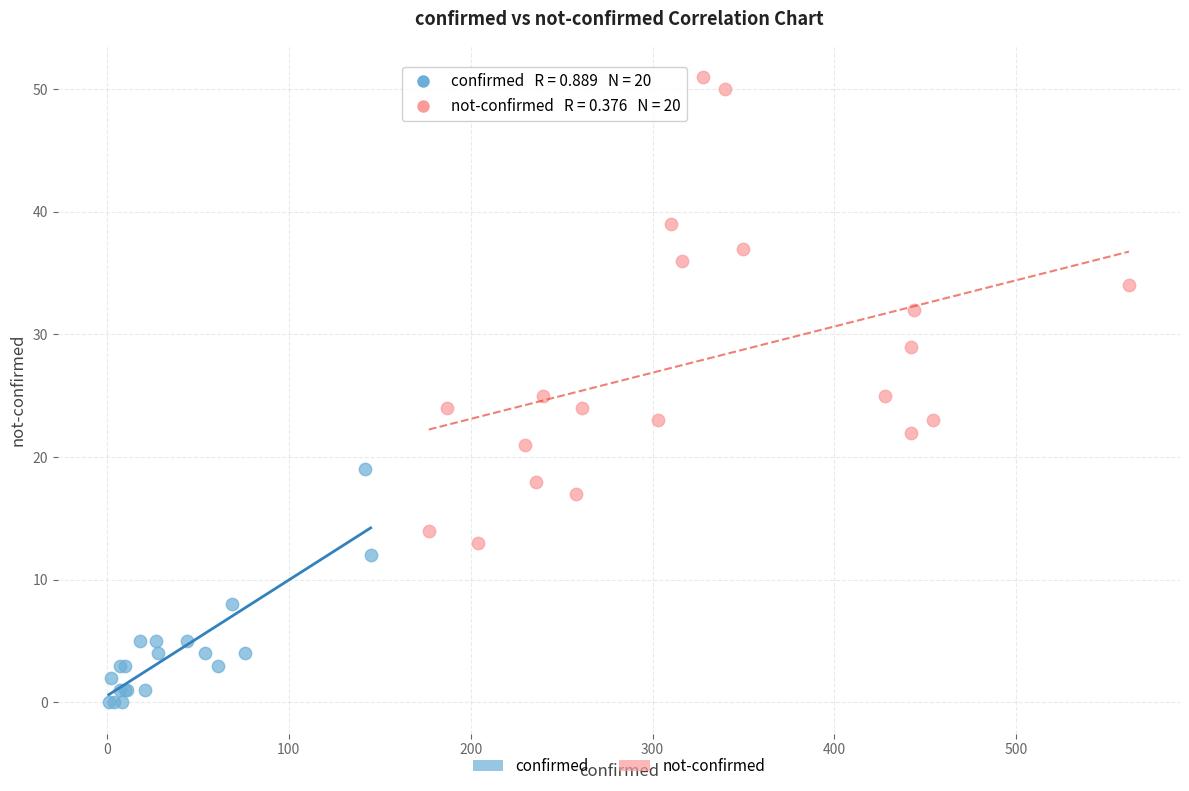

Which series reaches the minimum Y coordinate?

confirmed